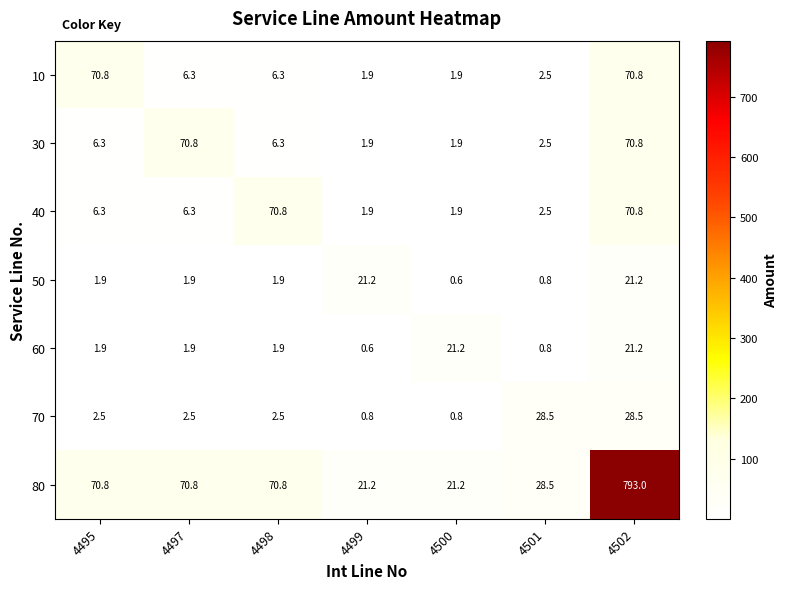

Which category has the highest value across all series?

4502